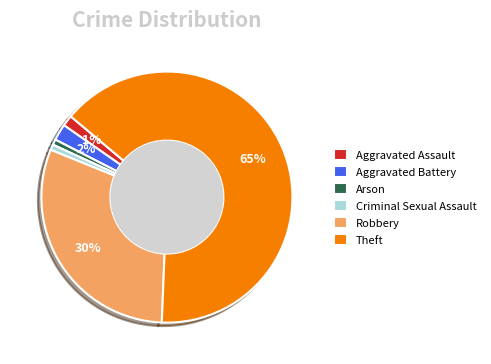

Combined, do Theft and Arson account for over 50%?

Yes